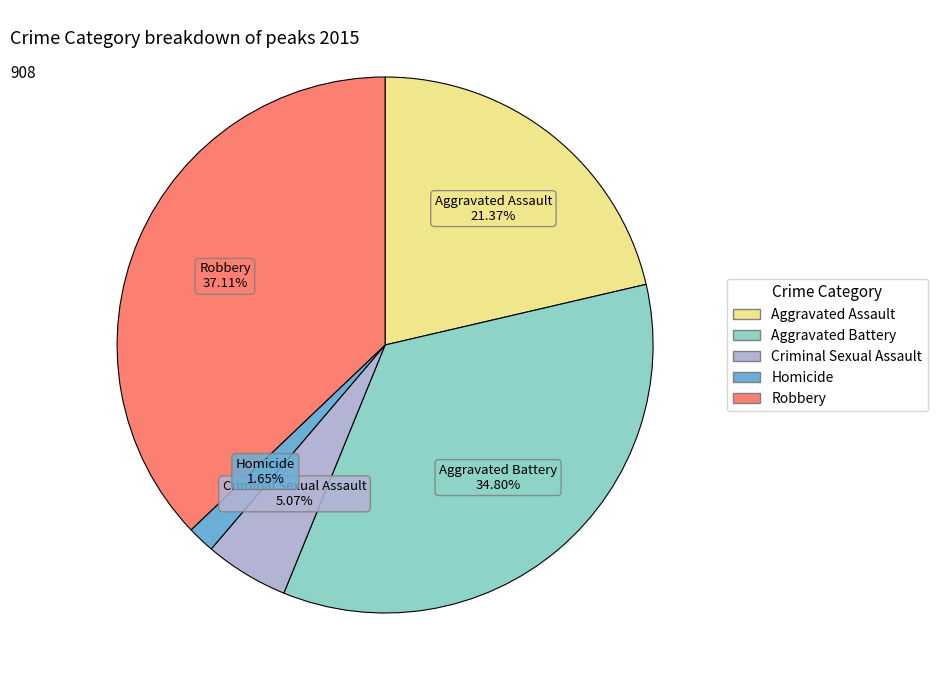

Do Criminal Sexual Assault and Aggravated Battery together represent more than half of the pie?

No